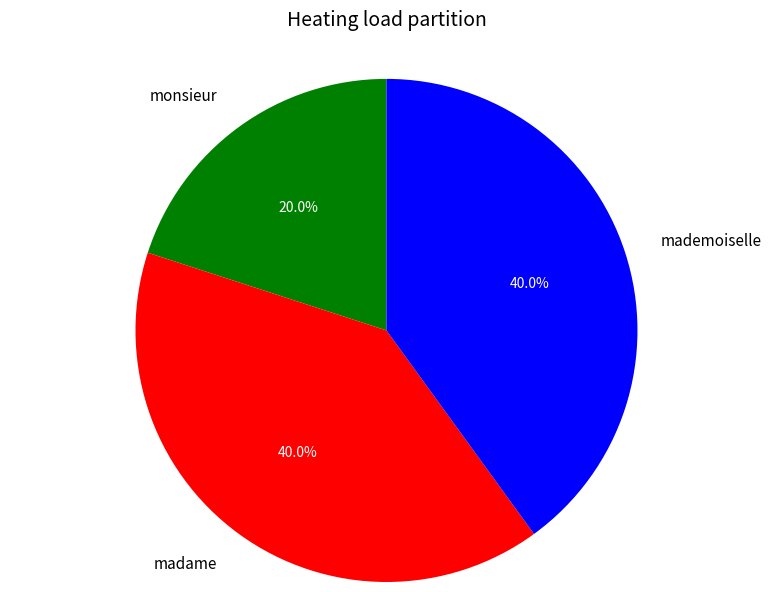

Is mademoiselle the majority of the pie?

No